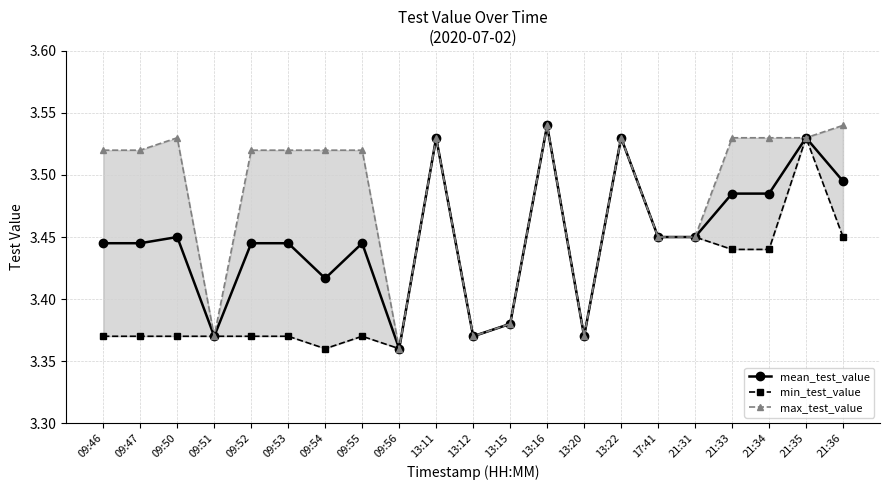

What is the sum of all min_test_value values?

71.8